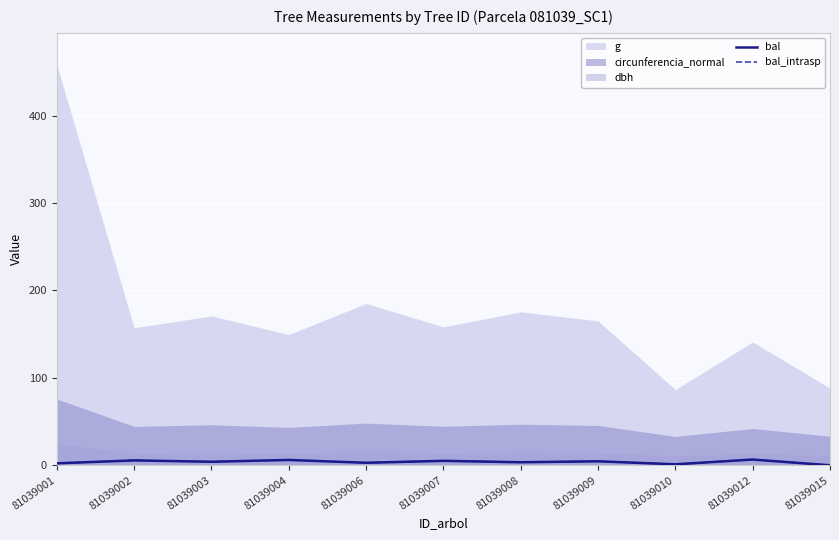

The bal series shows 3.2 at 81039007. True or false?

False